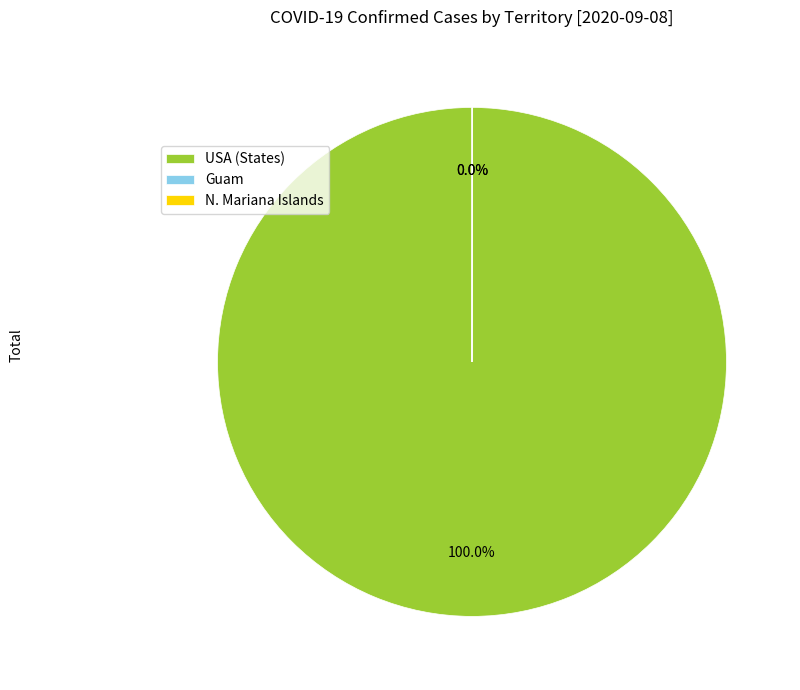

Does any single category account for the majority?

Yes